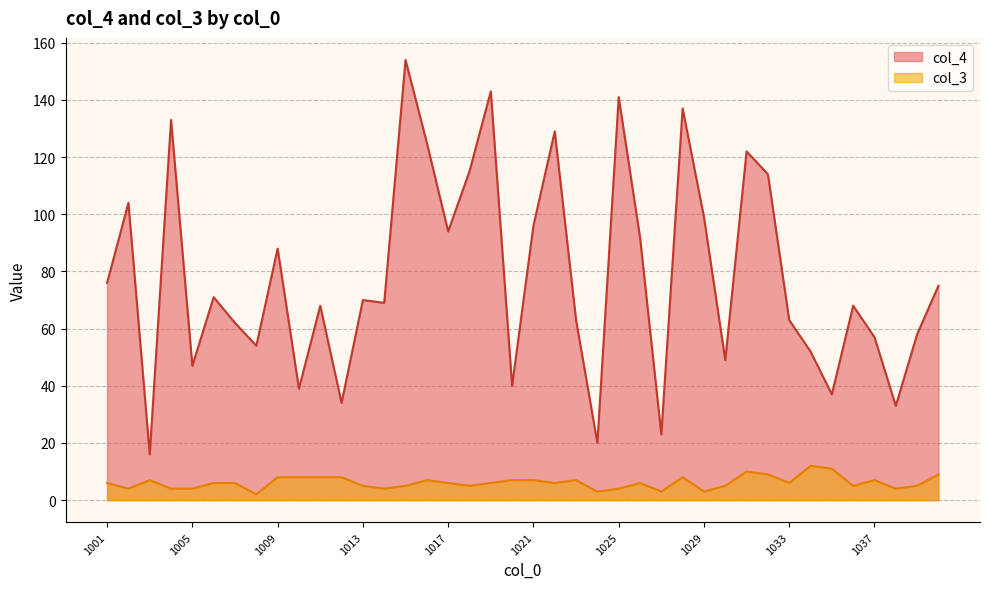

At how many categories does at least one series exceed 70?

19